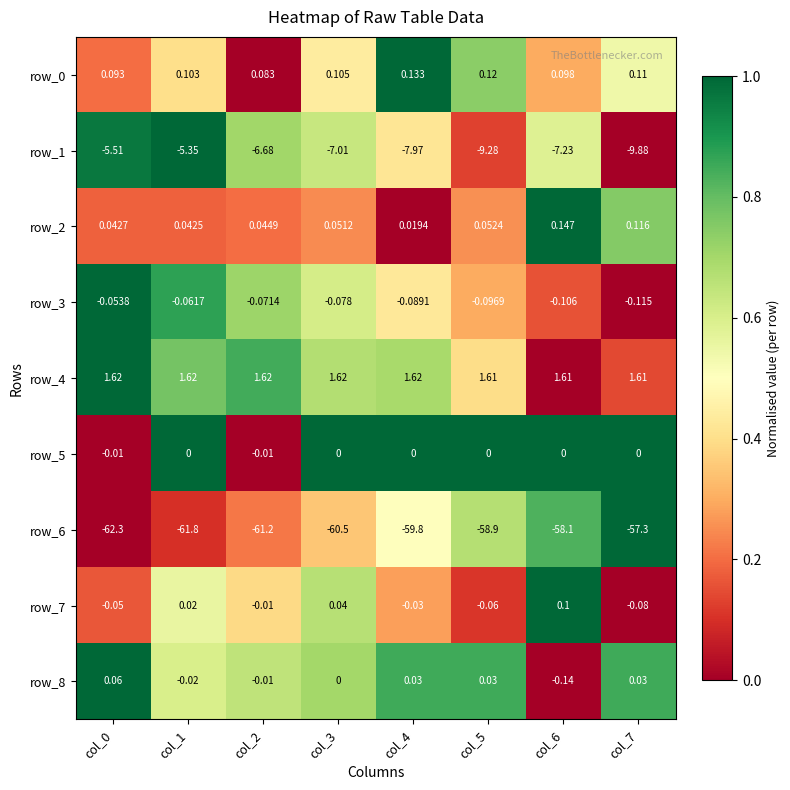

At which label does row_6 reach its peak?

col_7